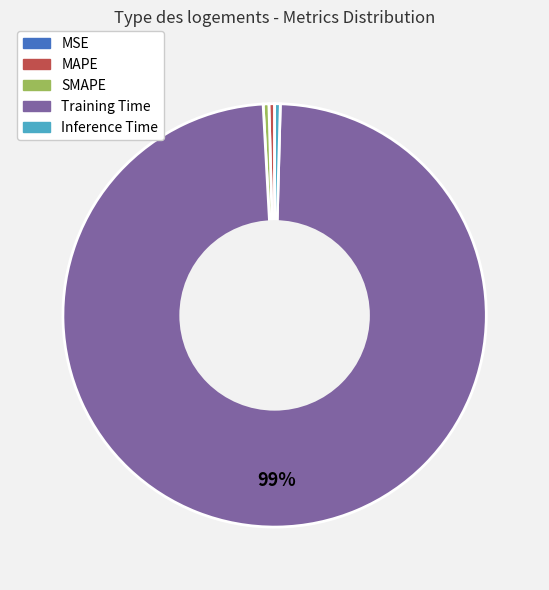

Do SMAPE and Training Time together represent more than half of the pie?

Yes